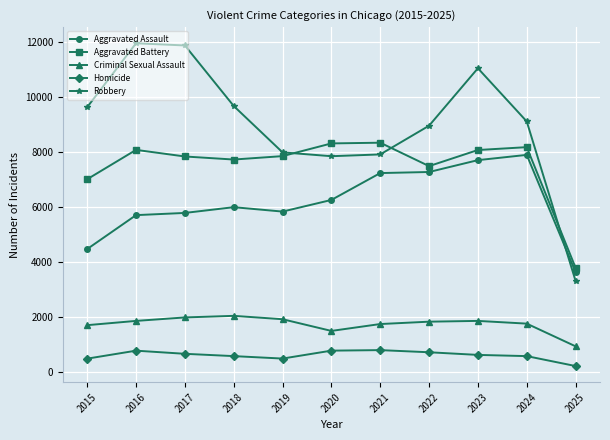

Which series has the largest range (max minus min)?

Robbery